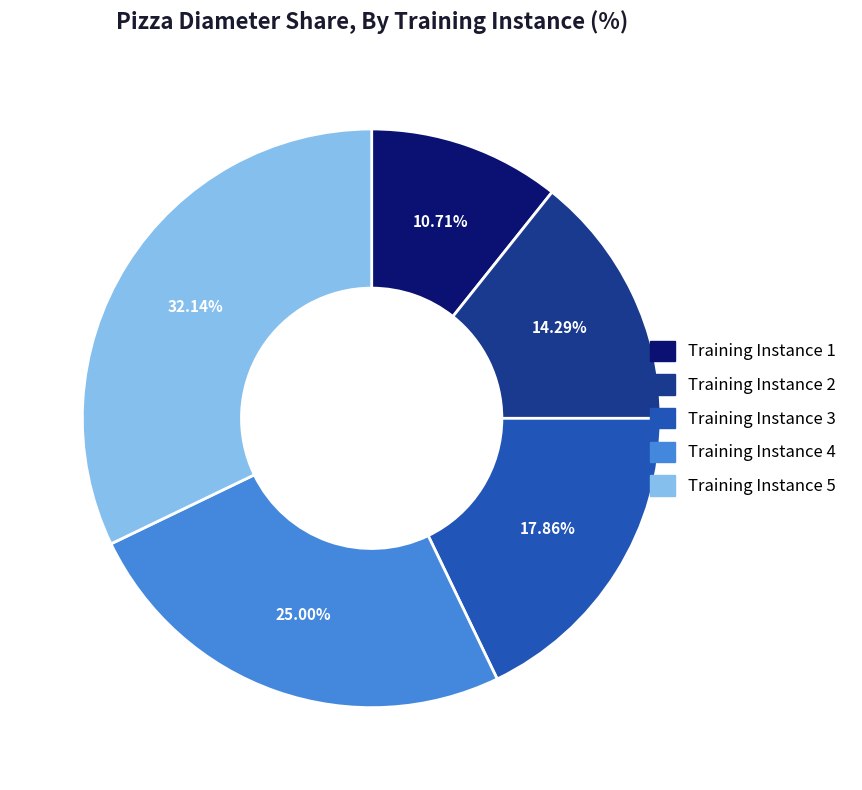

Between Training Instance 4 and Training Instance 3, which is larger?

Training Instance 4